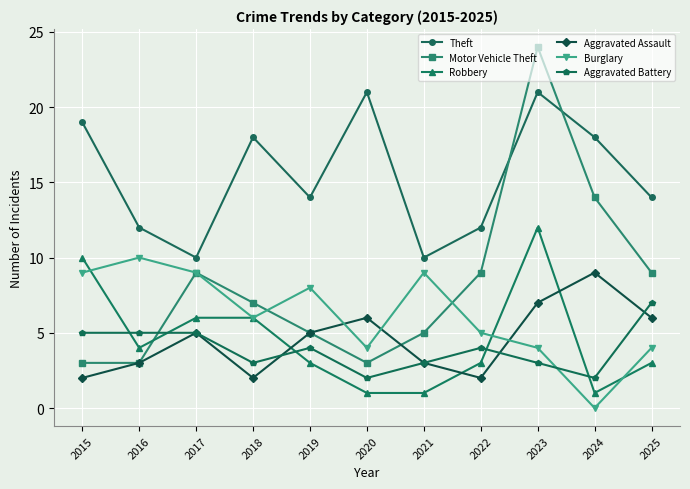

At which category does Motor Vehicle Theft reach its first local peak?

2017